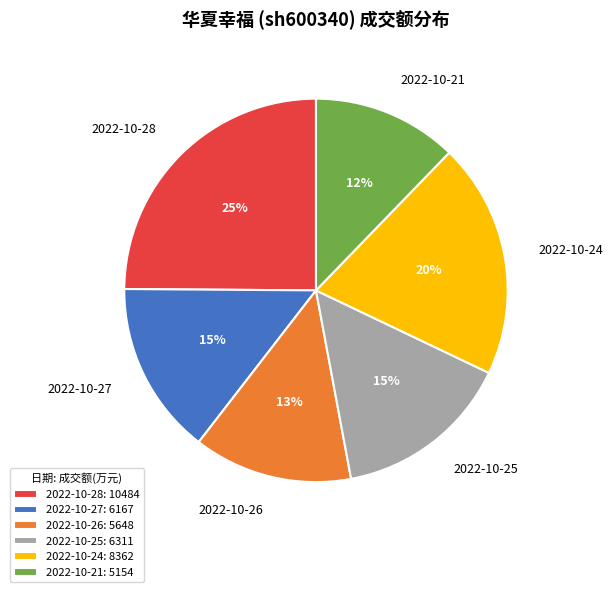

To the nearest percent, what is the combined percentage of 2022-10-28 and 2022-10-26?

38%